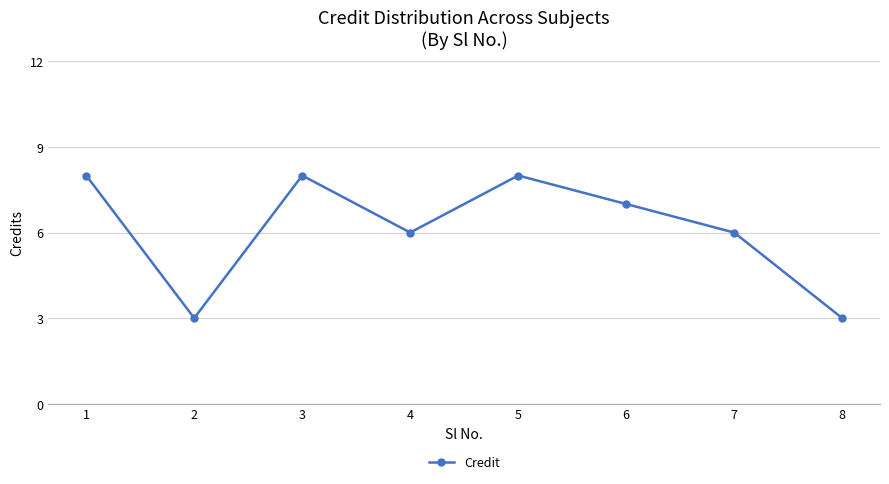

How many values are below 7?

4